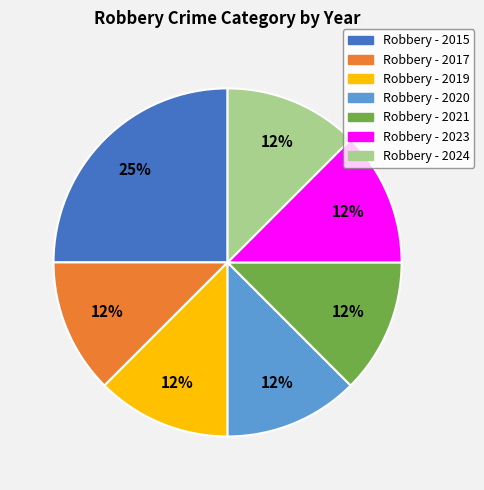

Is there any slice that represents more than half of the pie?

No